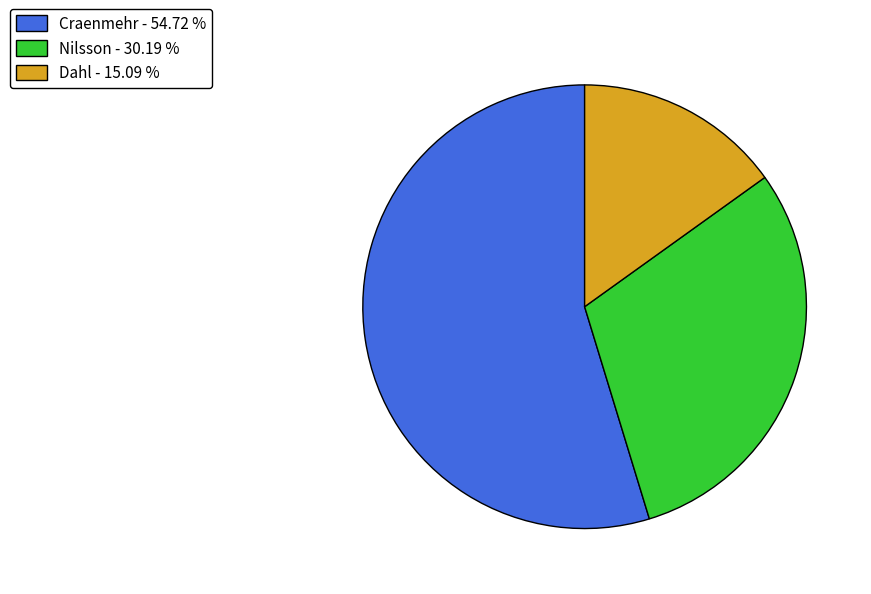

Is the sum of Nilsson - 30.19 % and Craenmehr - 54.72 % greater than half?

Yes